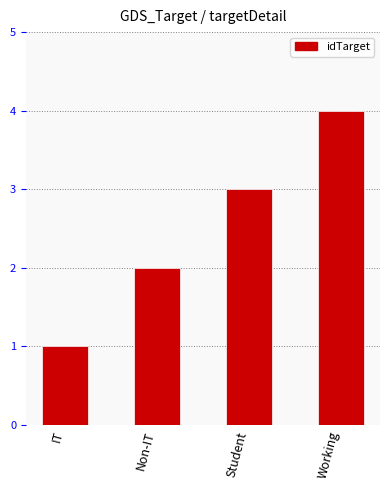

Rank the categories by value from lowest to highest.

IT, Non-IT, Student, Working